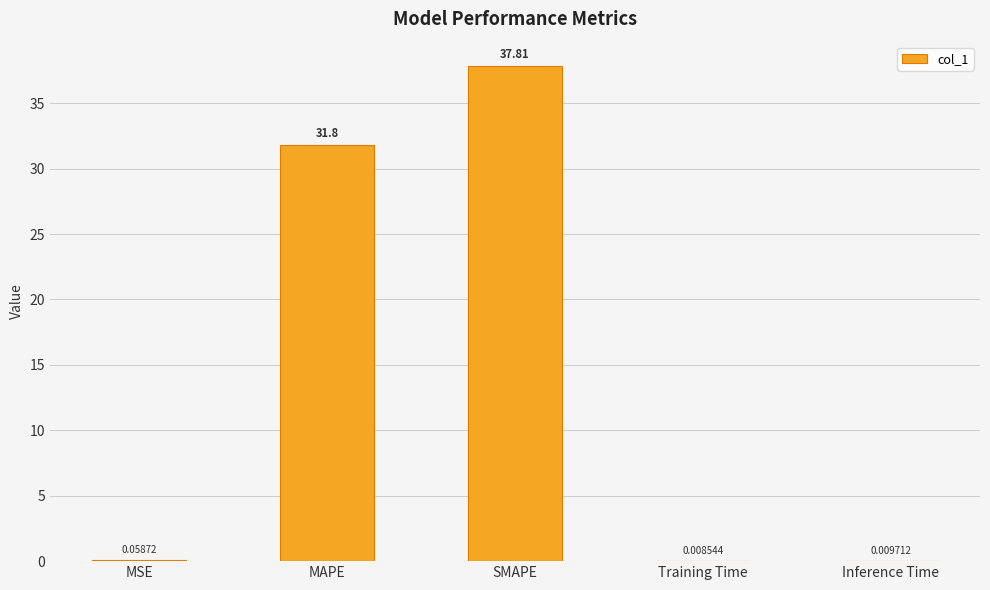

Which has a higher value, MSE or MAPE?

MAPE